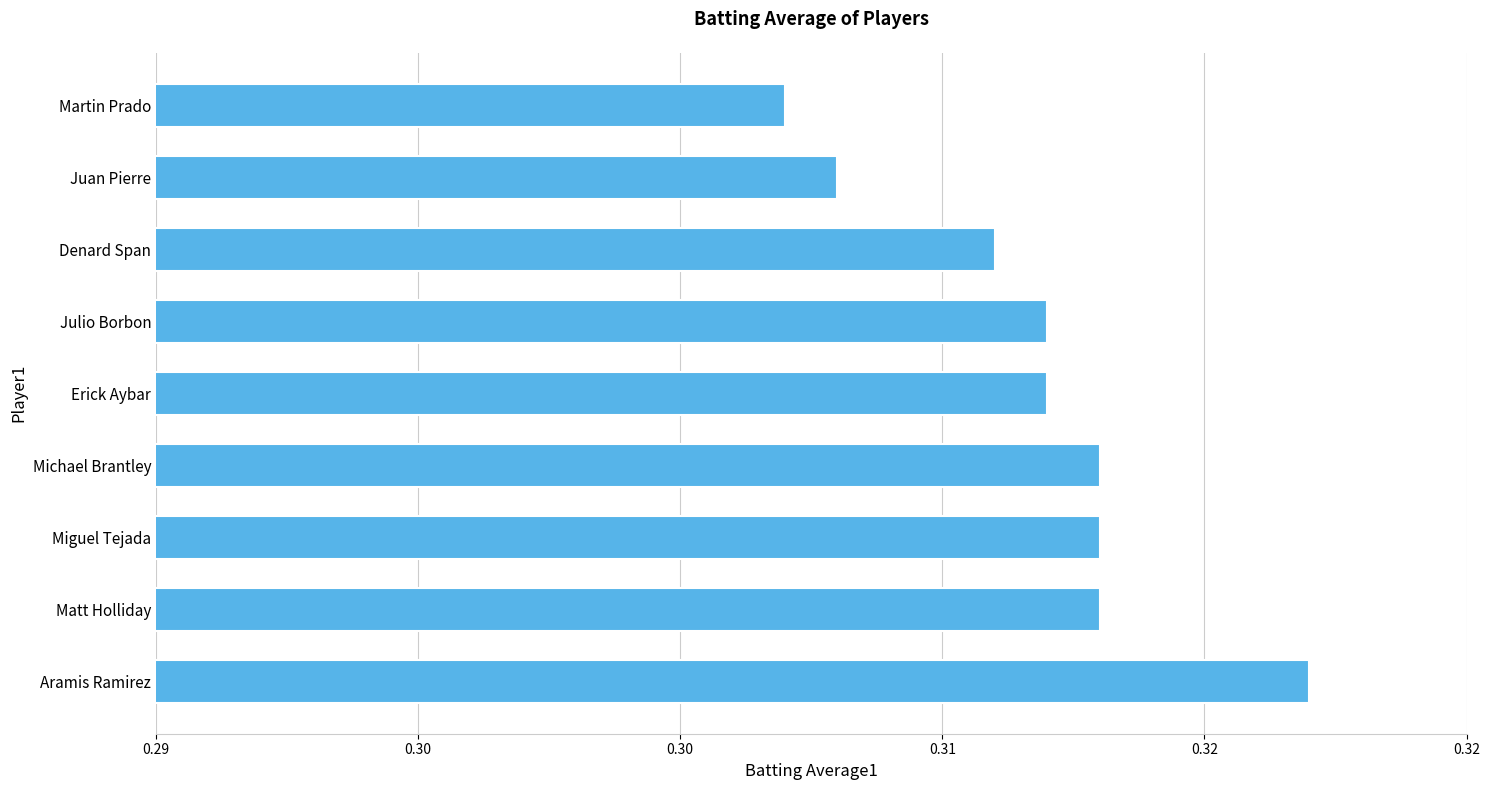

What is the greatest value displayed?

0.3